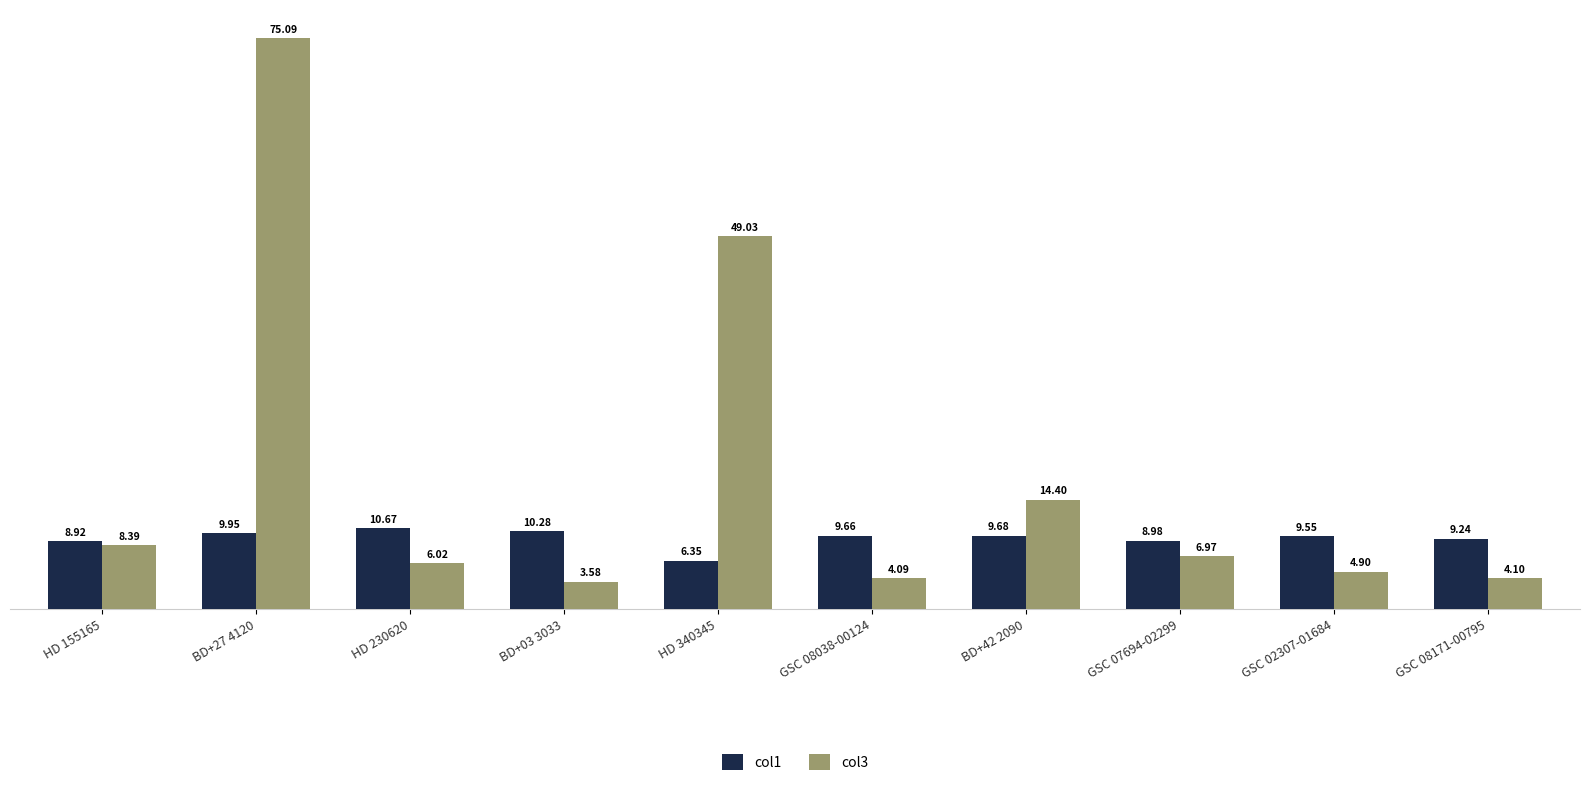

What is the label of the 3rd bar from the left?

HD 230620